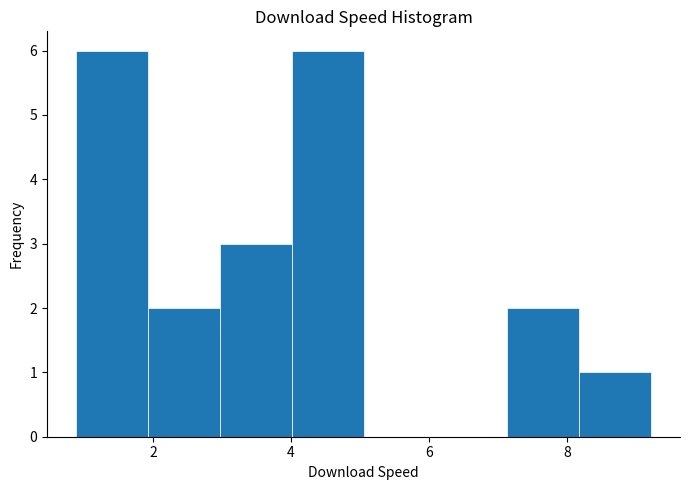

How tall is the bar that spans 0.8 to 2.0 on the x-axis? Neither the bar edges nor the heights are printed on the chart, so give them approximately, as read against the axes.

6